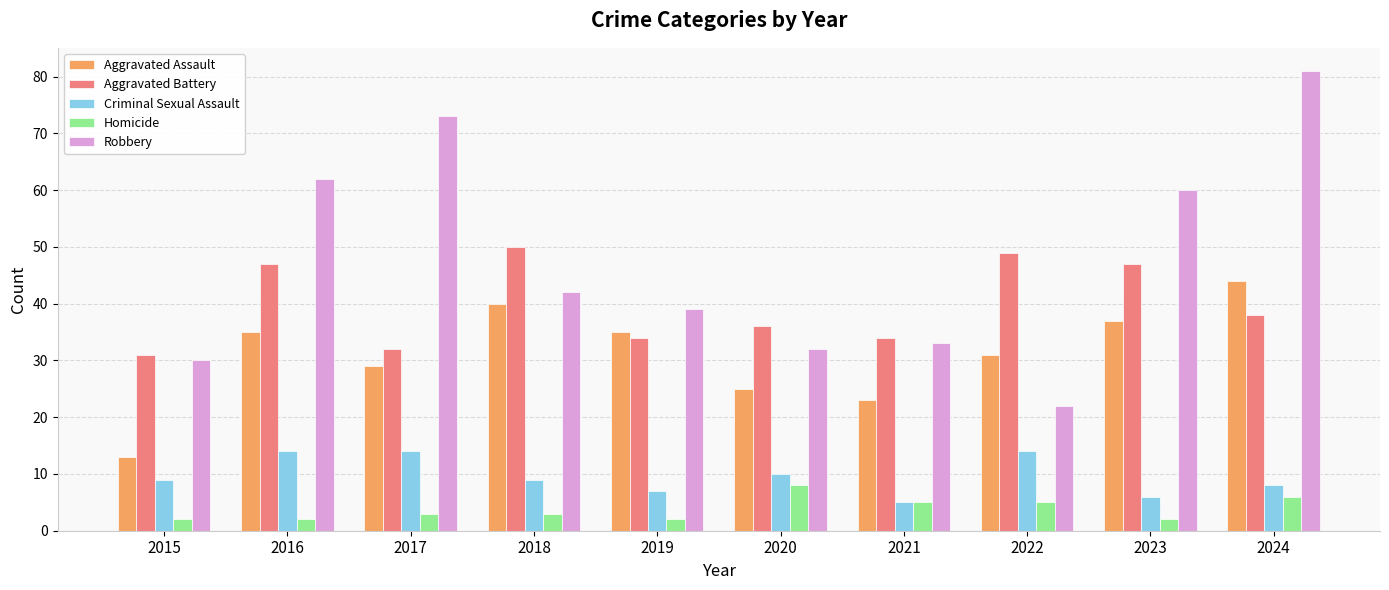

At how many categories does at least one series exceed 51?

4